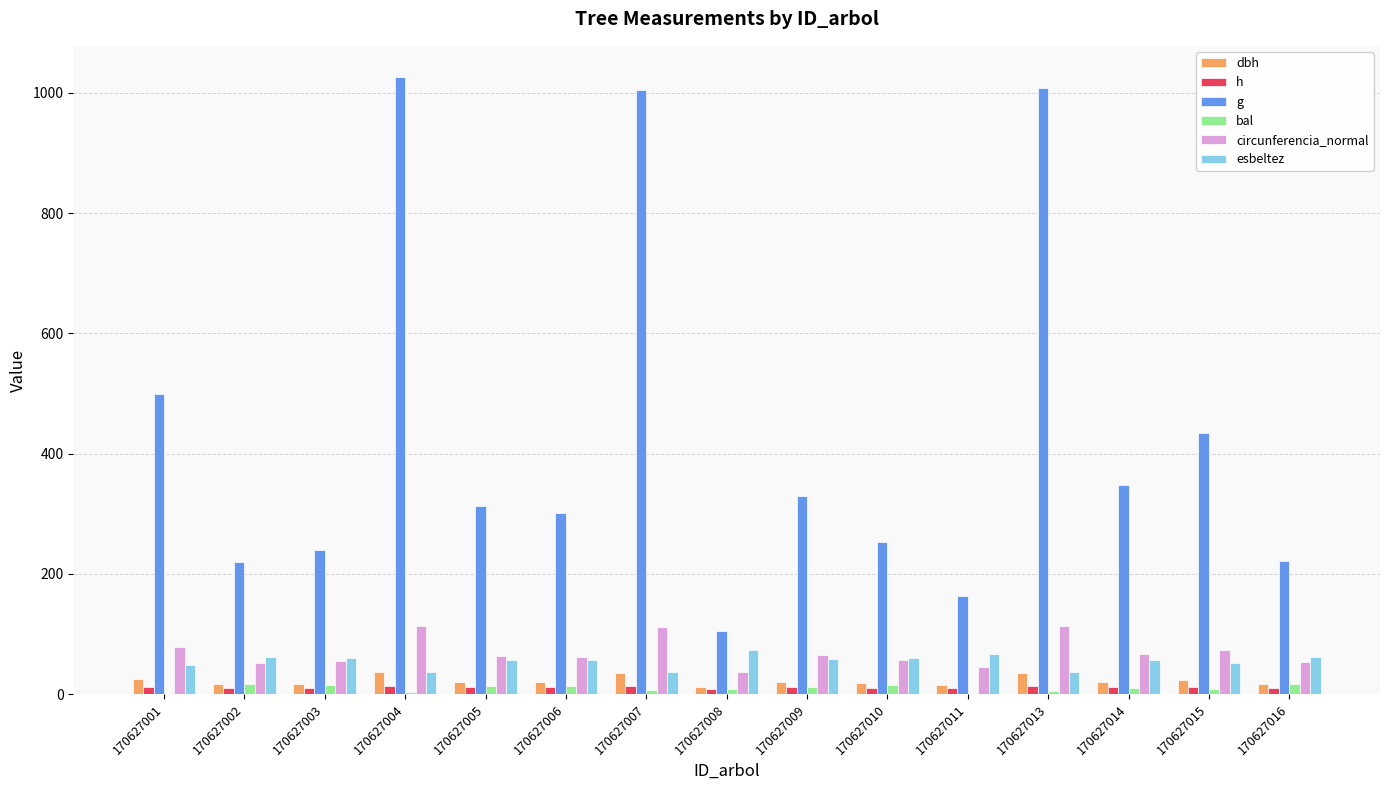

What is the approximate value of dbh at 170627008?

11.5